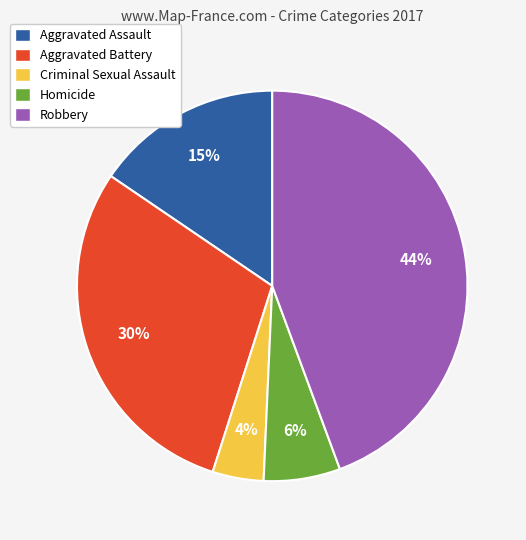

To the nearest percent, what is the difference between the largest and smallest slice percentages?

40%